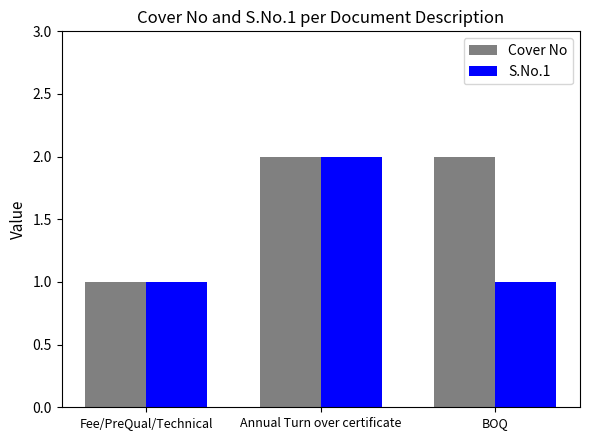

Is it true that S.No.1 equals 1 at Annual Turn over certificate?

False